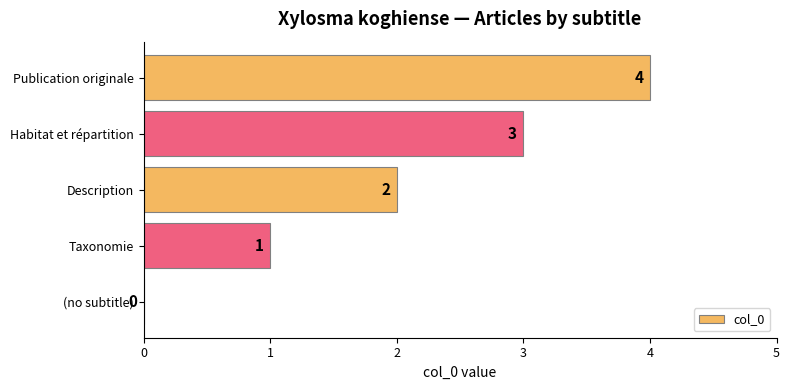

What value does the data have at Habitat et répartition?

3